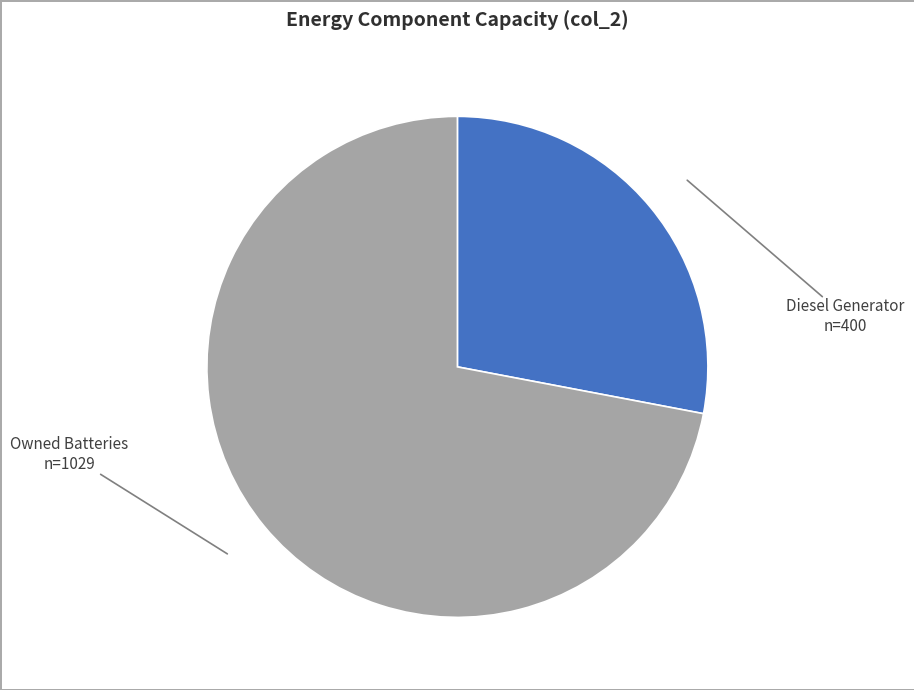

Rank the categories by value from lowest to highest.

Diesel Generator, Owned Batteries